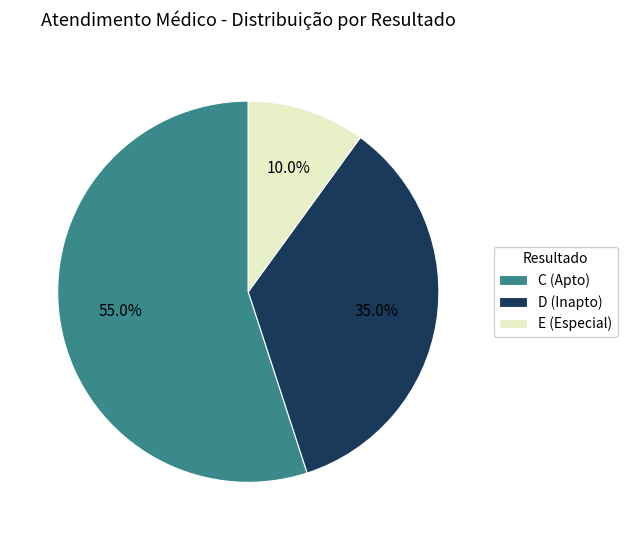

What percentage do E and C together represent?

65.0%